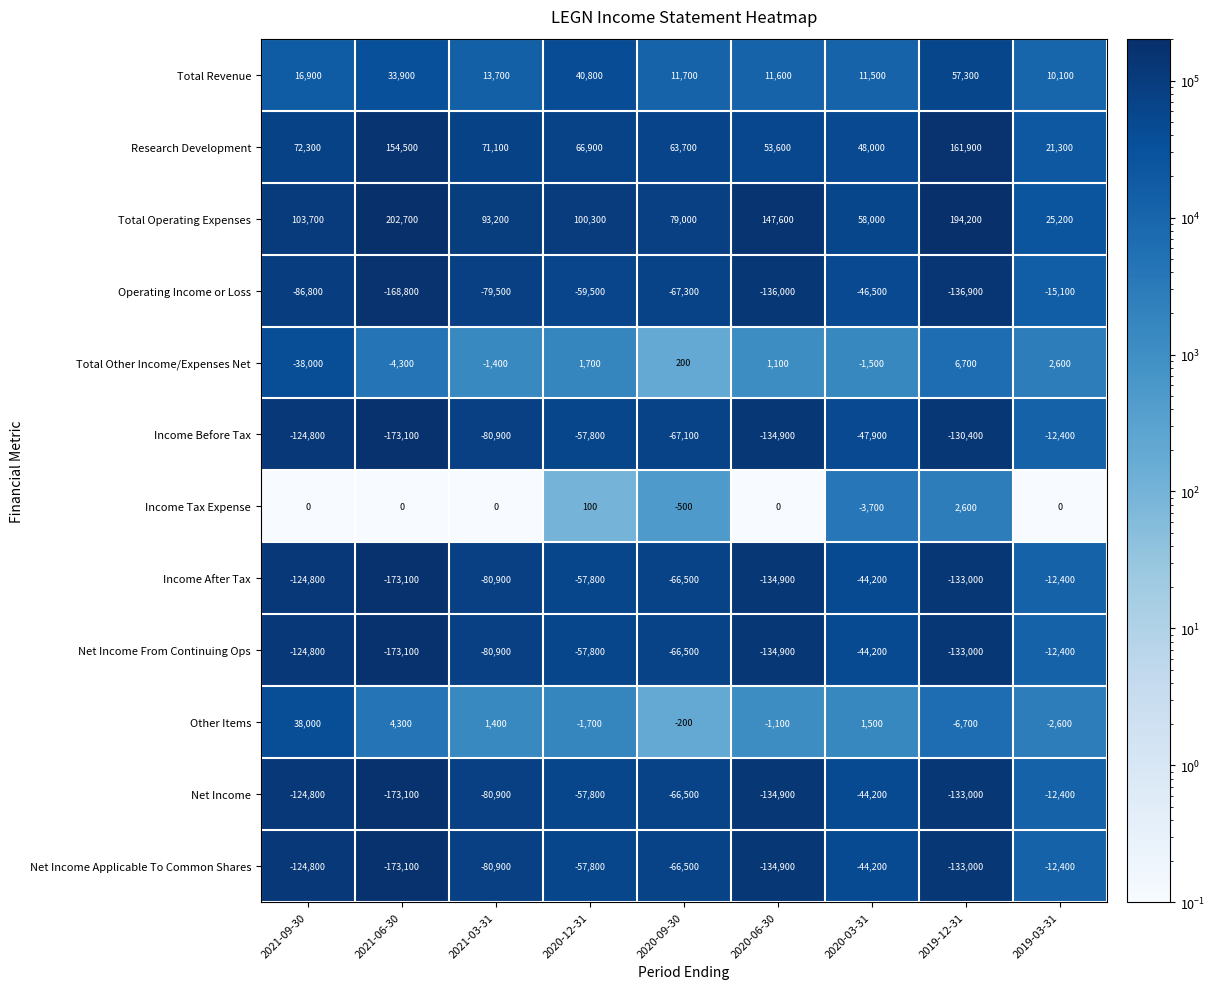

Count the number of categories in the chart.

9